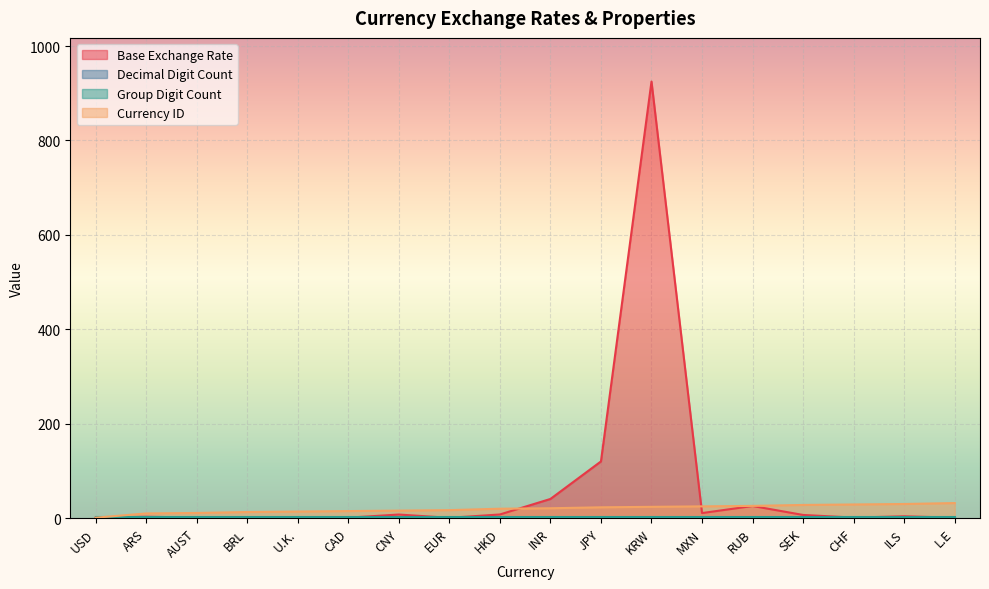

At which label does Base Exchange Rate reach its peak?

KRW